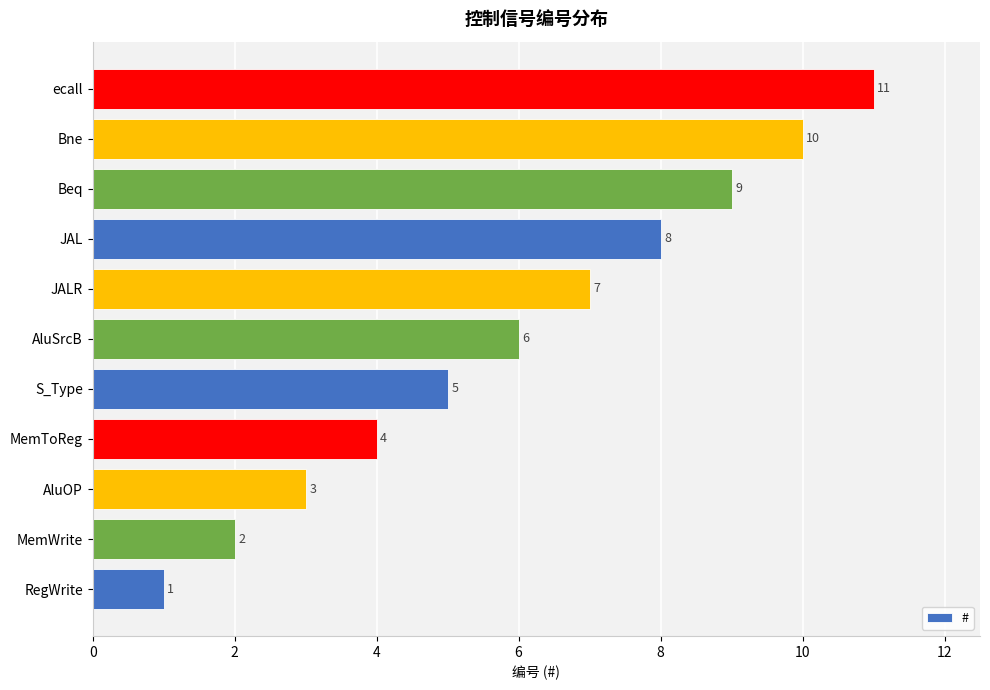

How many values are between 3 and 9?

7